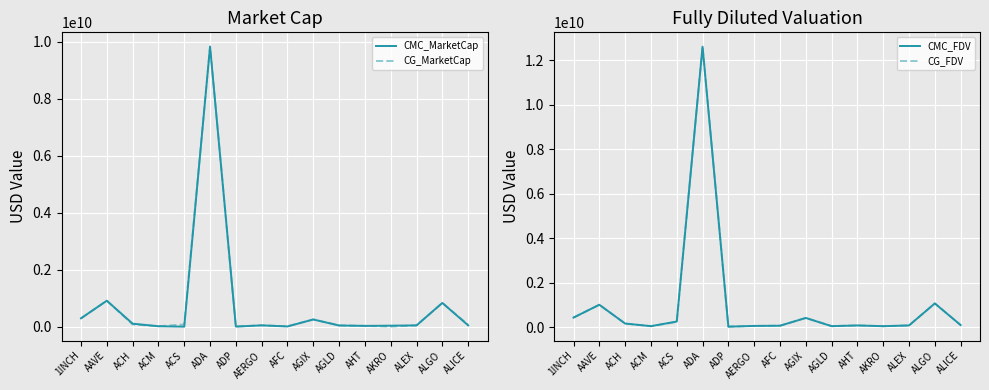

Where does the CG_FDV series first go above 89444751?

1INCH